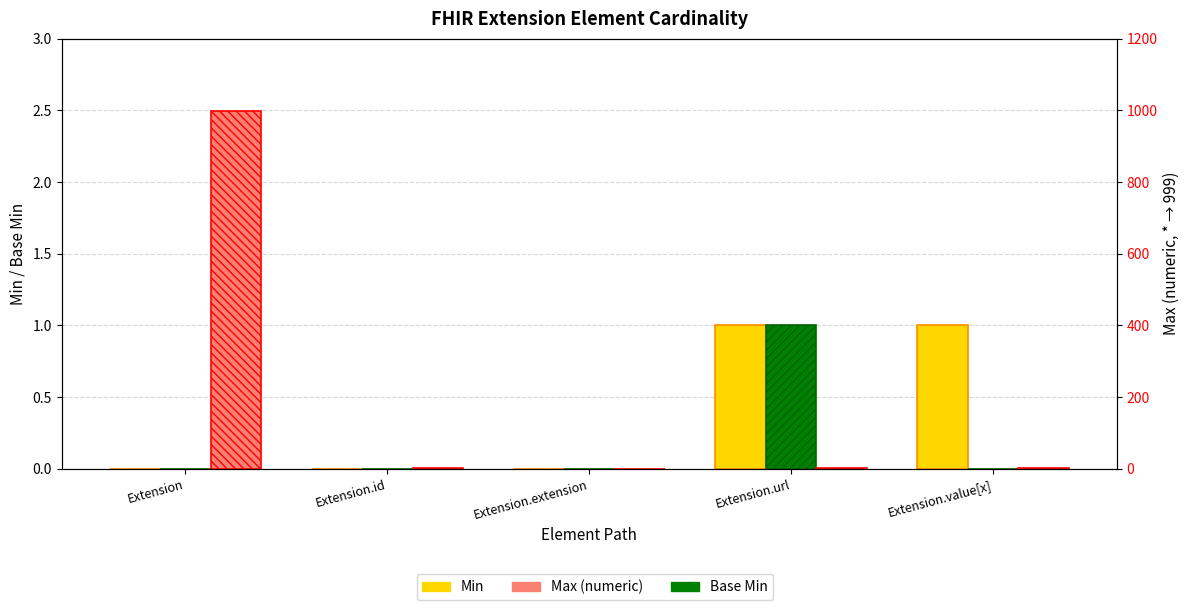

What is the total value across all series at Extension?

999